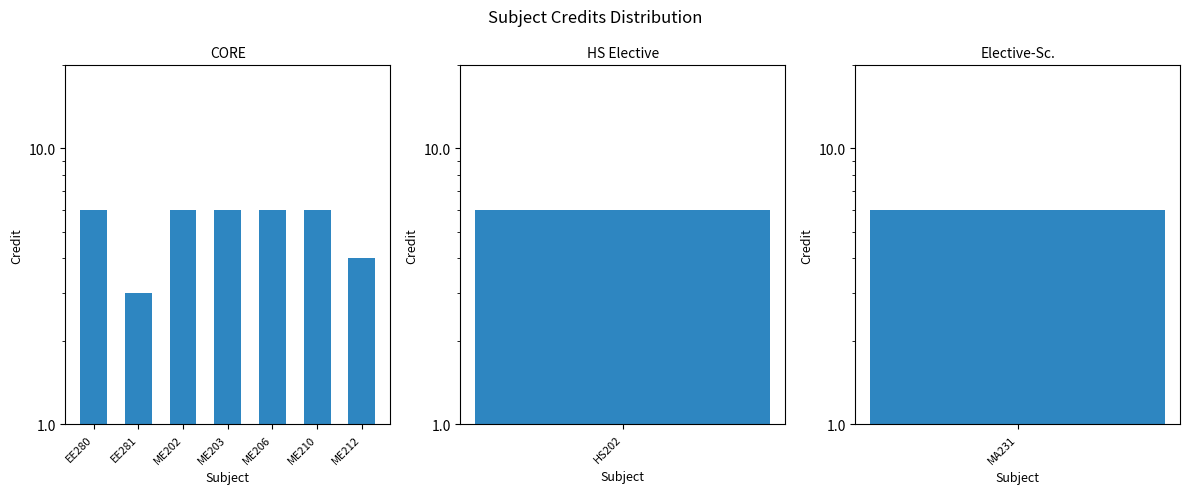

List the labels in order of value, smallest first.

EE281, ME212, EE280, ME202, ME203, ME206, ME210